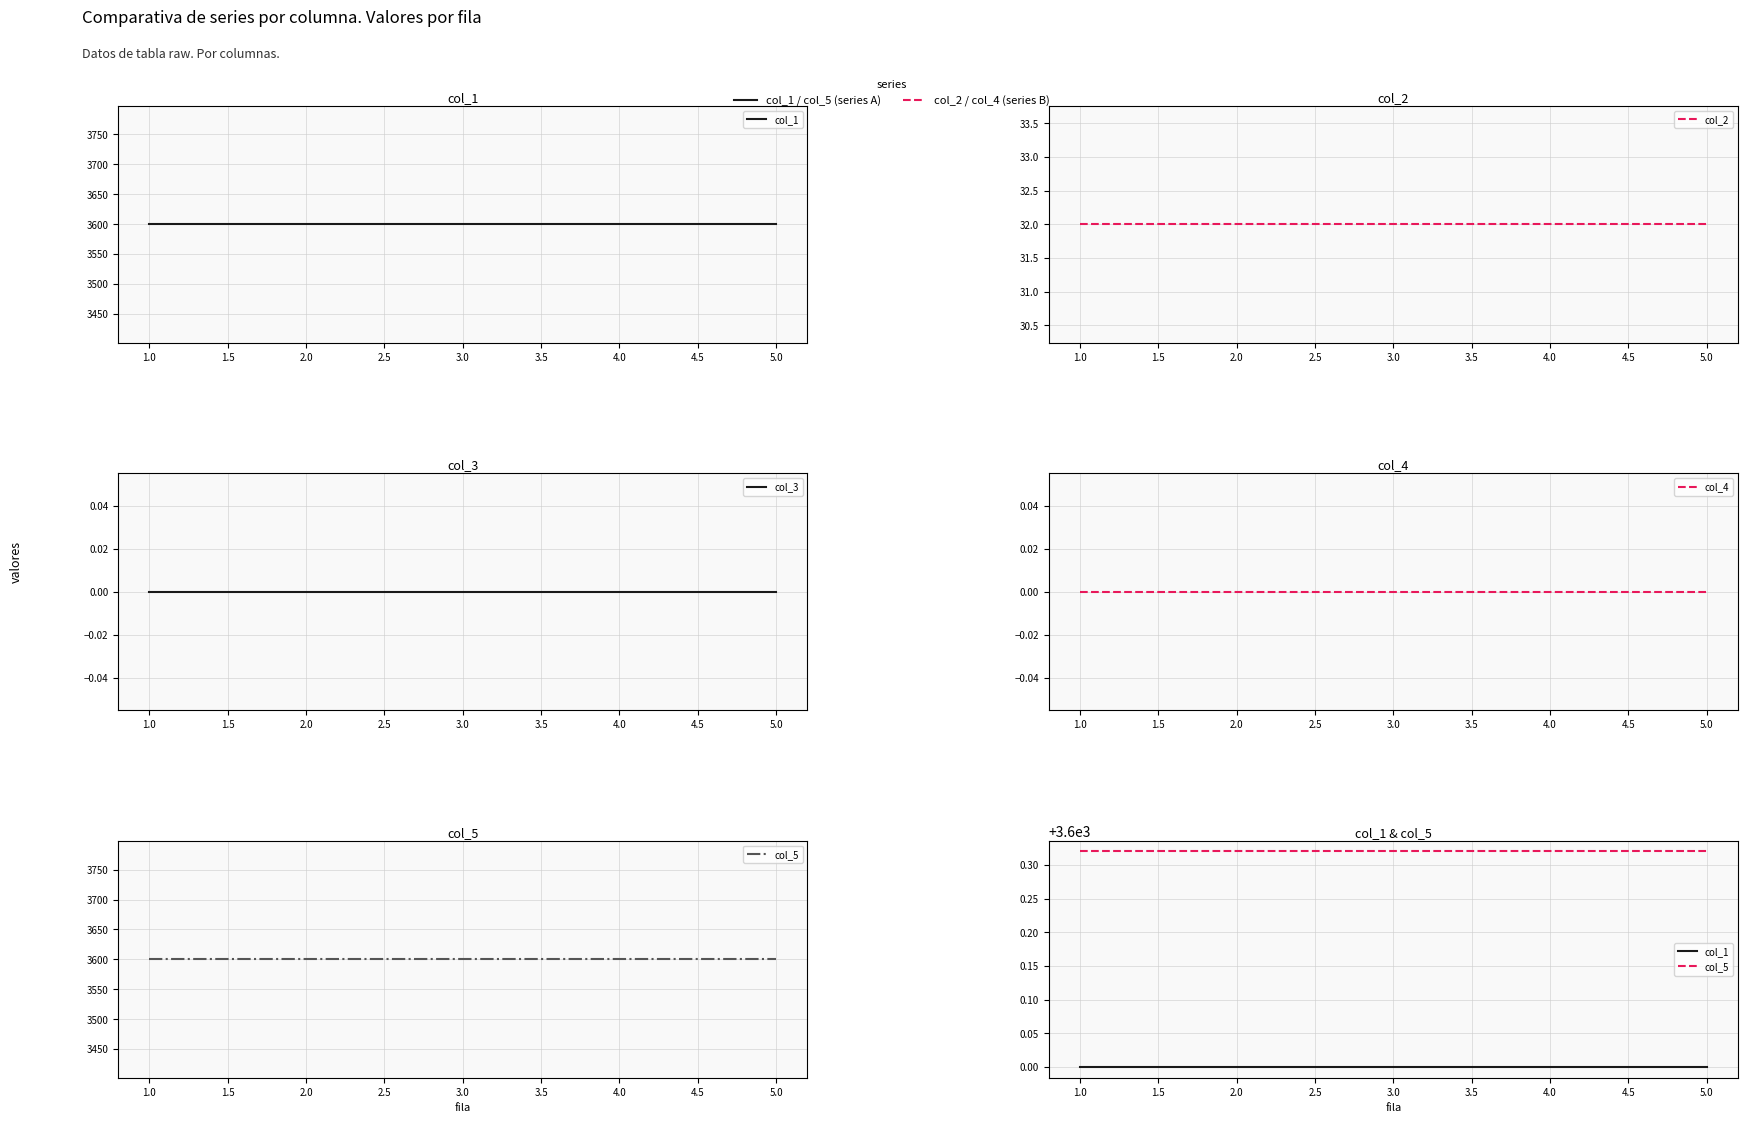

True or false: col_2 and col_4 cross at least once.

False